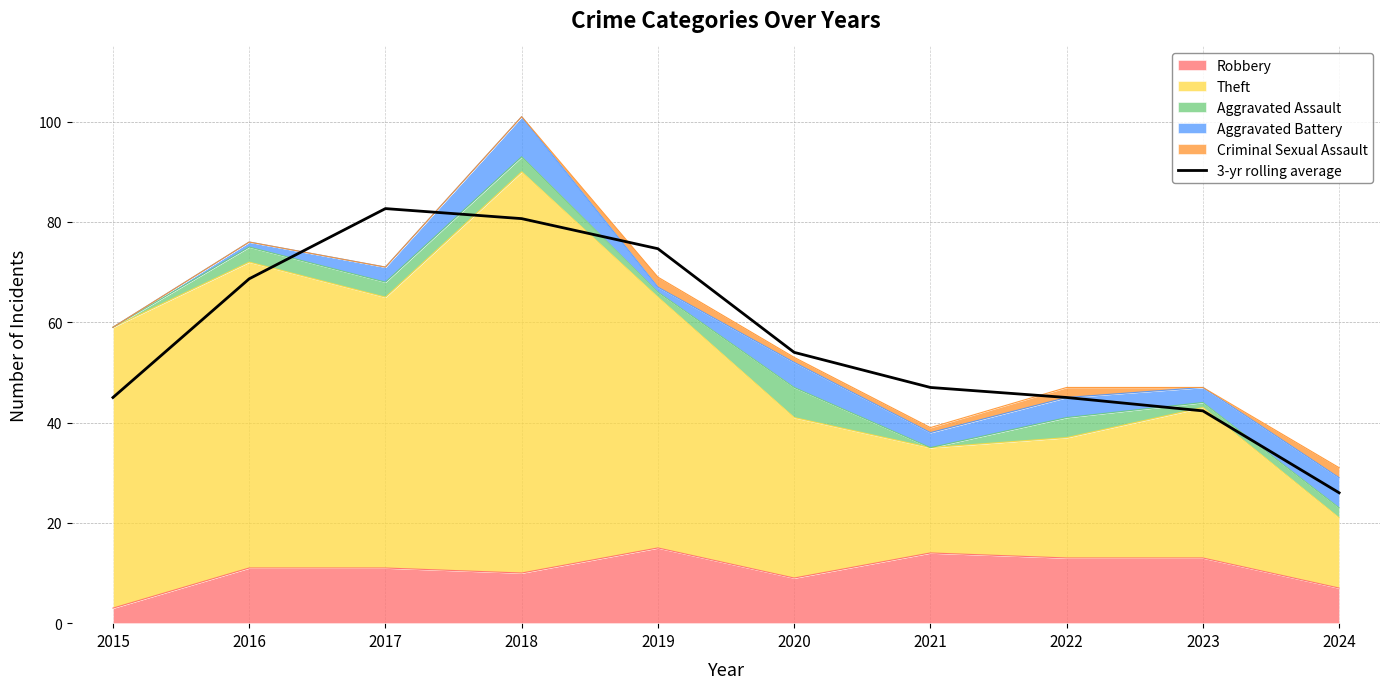

Reading left to right, what are all the values shown in this chart?

2015=45.0	2016=68.7	2017=82.7	2018=80.7	2019=74.7	2020=54.0	2021=47.0	2022=45.0	2023=42.3	2024=26.0